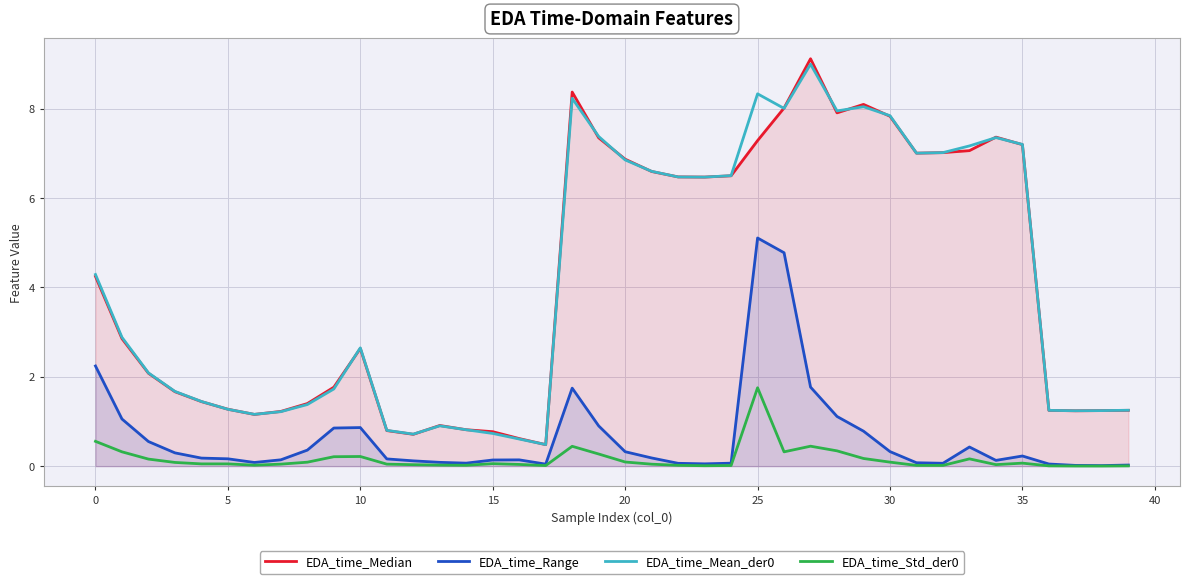

Where is the first local maximum for EDA_time_Median?

10